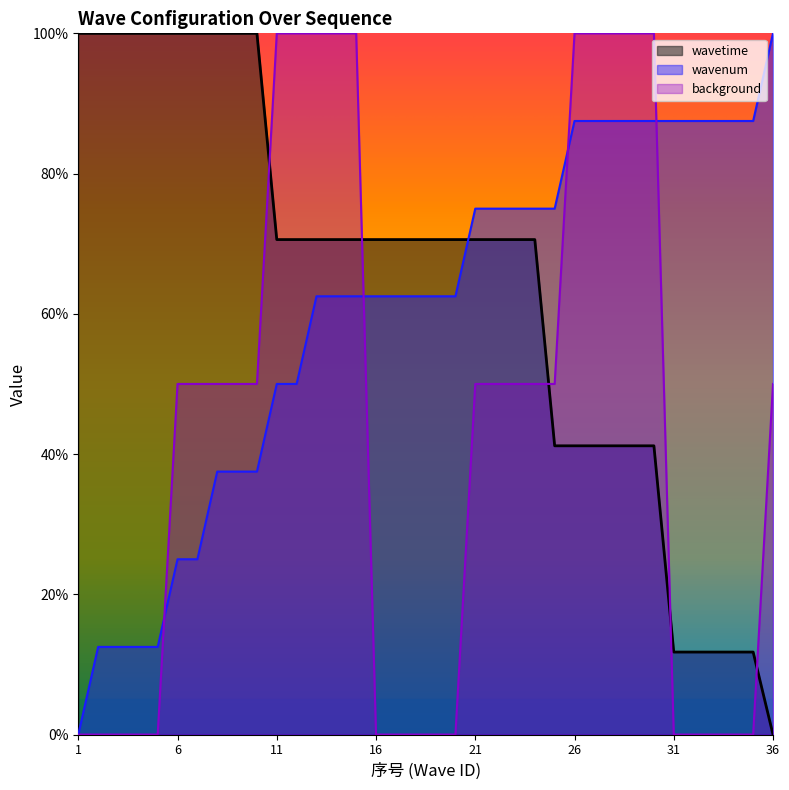

Reading right to left, transcribe all the data shown in this chart.

wavetime: 36=0.0	35=11.8	34=11.8	33=11.8	32=11.8	31=11.8	30=41.2	29=41.2	28=41.2	27=41.2	26=41.2	25=41.2	24=70.6	23=70.6	22=70.6	21=70.6	20=70.6	19=70.6	18=70.6	17=70.6	16=70.6	15=70.6	14=70.6	13=70.6	12=70.6	11=70.6	10=100.0	9=100.0	8=100.0	7=100.0	6=100.0	5=100.0	4=100.0	3=100.0	2=100.0	1=100.0
wavenum: 36=100.0	35=87.5	34=87.5	33=87.5	32=87.5	31=87.5	30=87.5	29=87.5	28=87.5	27=87.5	26=87.5	25=75.0	24=75.0	23=75.0	22=75.0	21=75.0	20=62.5	19=62.5	18=62.5	17=62.5	16=62.5	15=62.5	14=62.5	13=62.5	12=50.0	11=50.0	10=37.5	9=37.5	8=37.5	7=25.0	6=25.0	5=12.5	4=12.5	3=12.5	2=12.5	1=0.0
background: 36=50.0	35=0.0	34=0.0	33=0.0	32=0.0	31=0.0	30=100.0	29=100.0	28=100.0	27=100.0	26=100.0	25=50.0	24=50.0	23=50.0	22=50.0	21=50.0	20=0.0	19=0.0	18=0.0	17=0.0	16=0.0	15=100.0	14=100.0	13=100.0	12=100.0	11=100.0	10=50.0	9=50.0	8=50.0	7=50.0	6=50.0	5=0.0	4=0.0	3=0.0	2=0.0	1=0.0